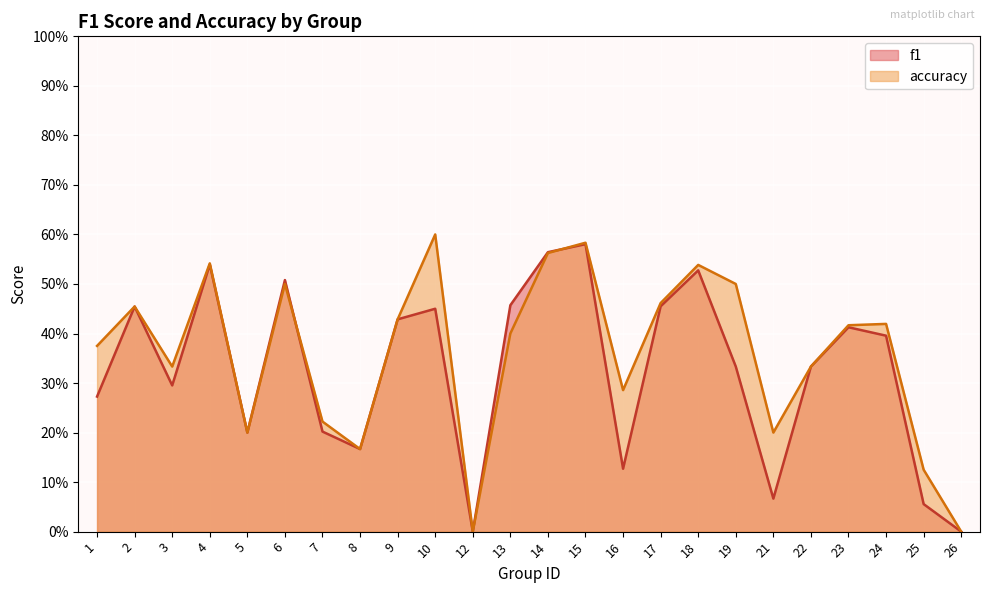

What is the value of the accuracy point at the 19th from the left?

0.2